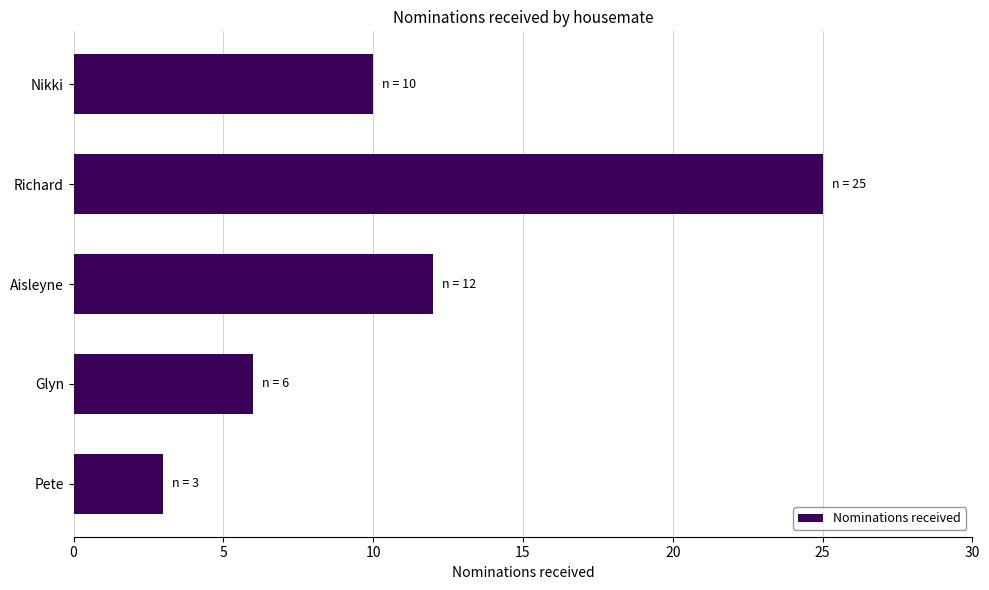

What is the change in value from Pete to Nikki?

+7